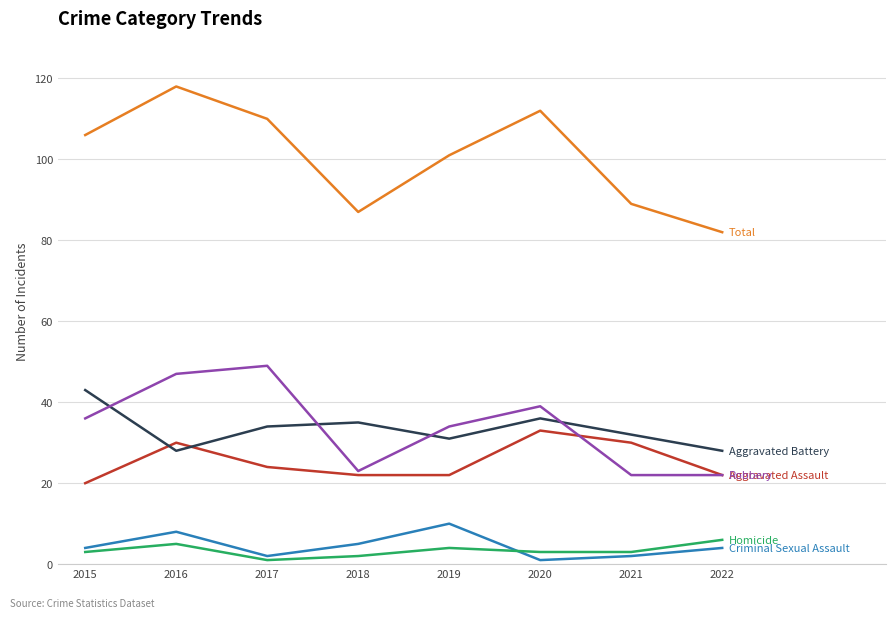

What is the maximum value shown in the chart?

118